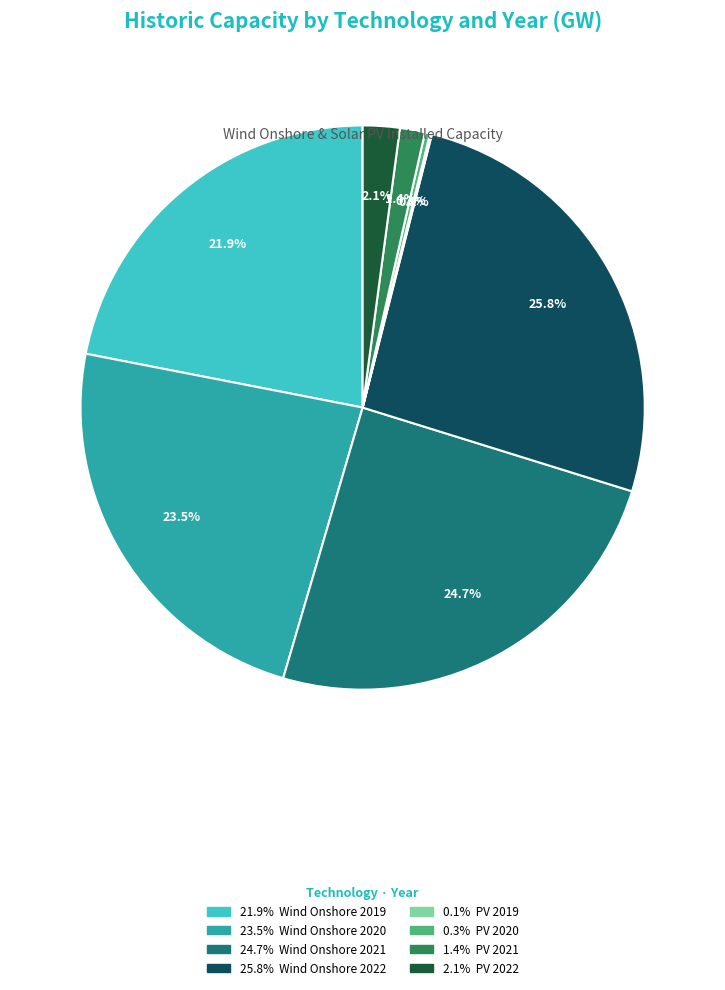

Is there a majority slice in this chart?

No